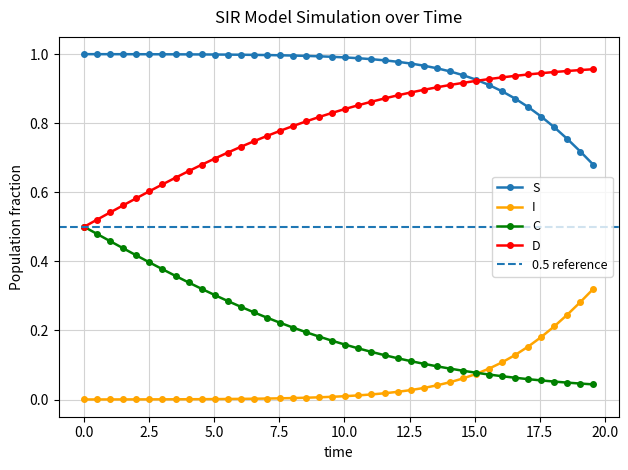

True or false: S has more than 1 interior local peaks.

False